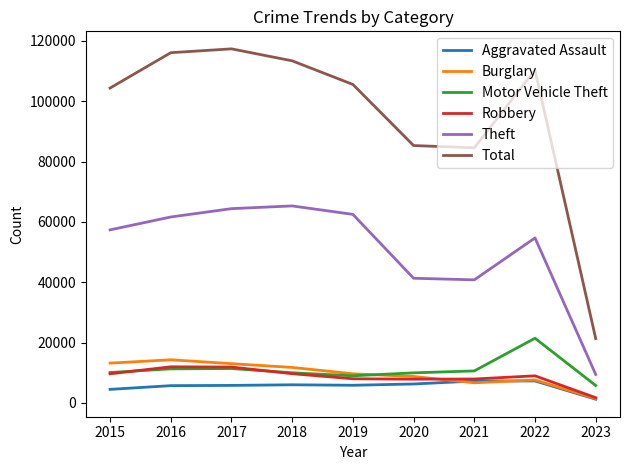

Is it true that Total equals 104352 at 2015?

True